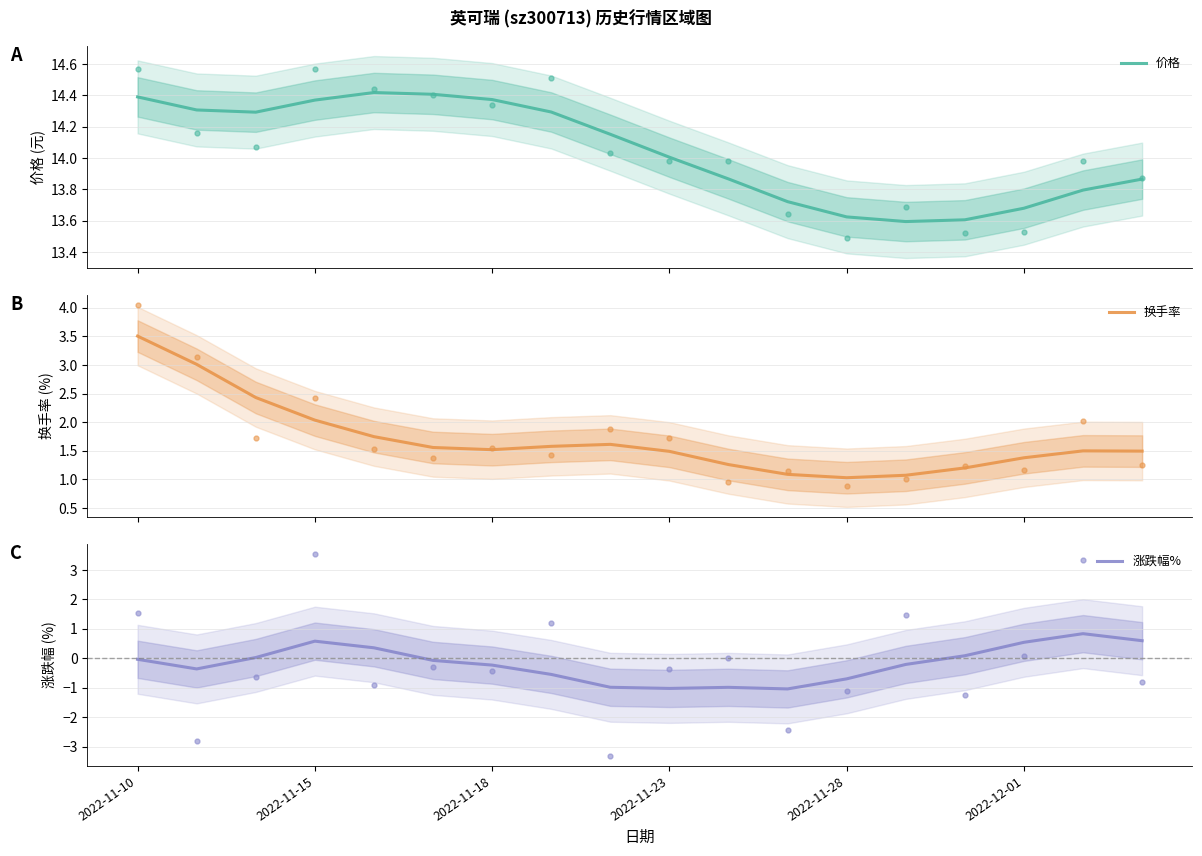

What is the minimum value for 换手率?

1.0